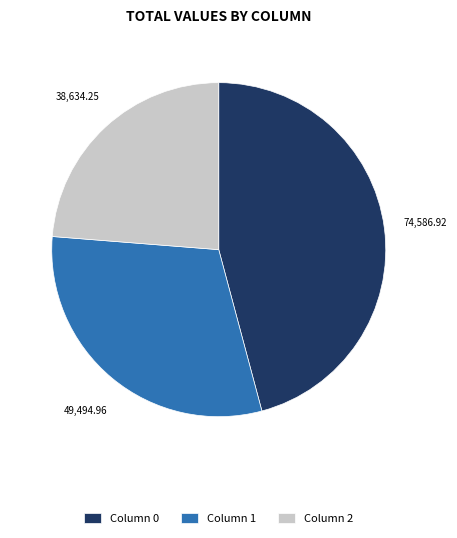

Which has a higher value, Column 1 or Column 0?

Column 0